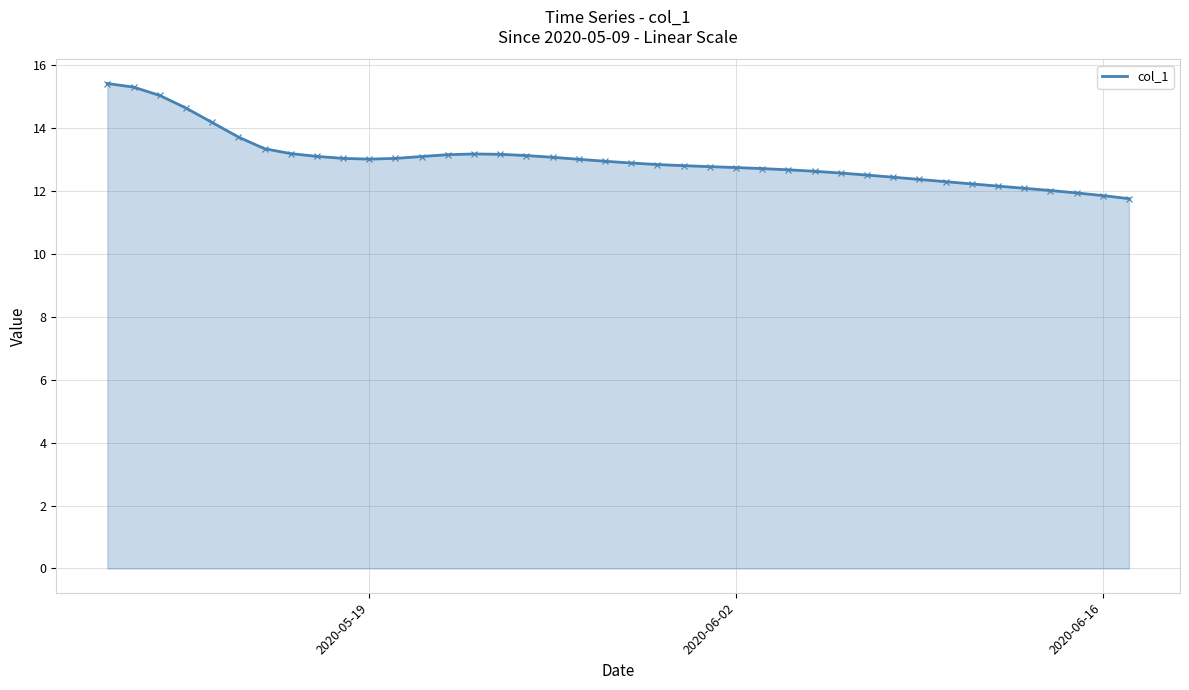

True or false: the data has more than 0 interior local peaks.

True